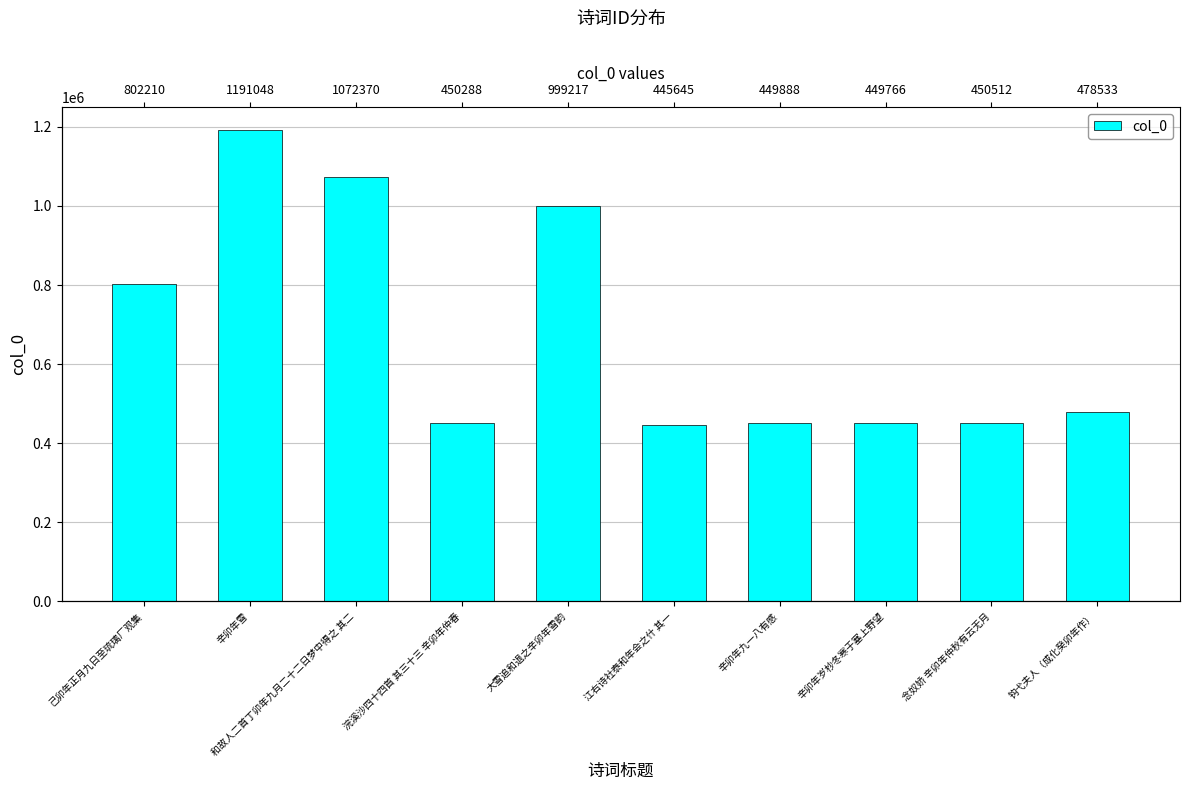

What is the value of the 7th bar from the left?

449888